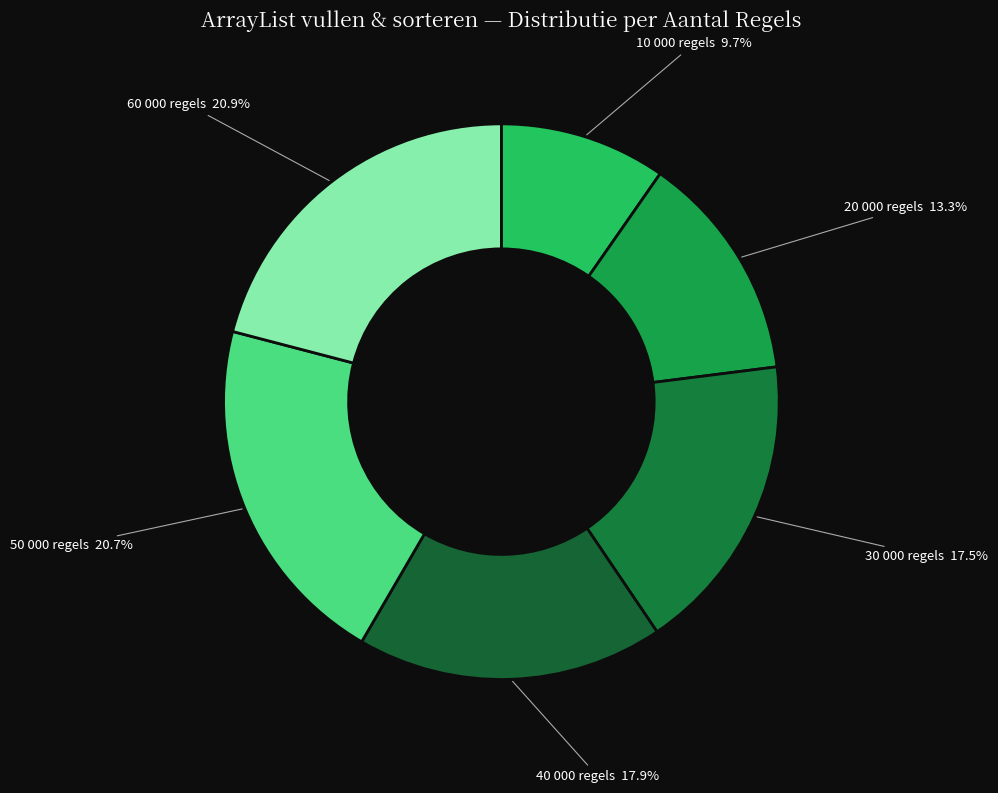

What percentage do 60 000 regels and 10 000 regels together represent?

30.6%